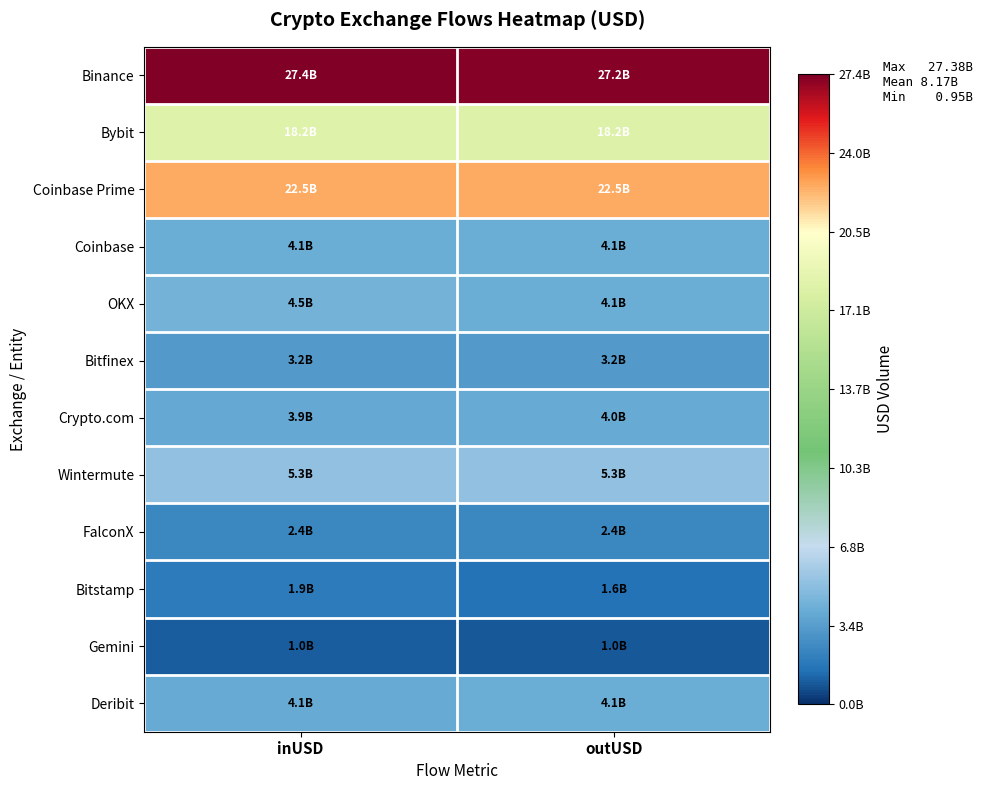

Reading left to right, transcribe all the data shown in this chart.

Binance: inUSD=27380612388.0	outUSD=27171540896.5
Bybit: inUSD=18197636506.8	outUSD=18182359574.8
Coinbase Prime: inUSD=22526956170.2	outUSD=22527526106.3
Coinbase: inUSD=4076493582.6	outUSD=4079292002.1
OKX: inUSD=4467994953.9	outUSD=4121246952.7
Bitfinex: inUSD=3225885301.4	outUSD=3219259742.2
Crypto.com: inUSD=3946885892.7	outUSD=3995469712.7
Wintermute: inUSD=5263975810.7	outUSD=5290683358.1
FalconX: inUSD=2399442025.9	outUSD=2383121336.5
Bitstamp: inUSD=1875104996.3	outUSD=1601010150.6
Gemini: inUSD=969088071.4	outUSD=950029108.4
Deribit: inUSD=4050172782.5	outUSD=4085177816.0